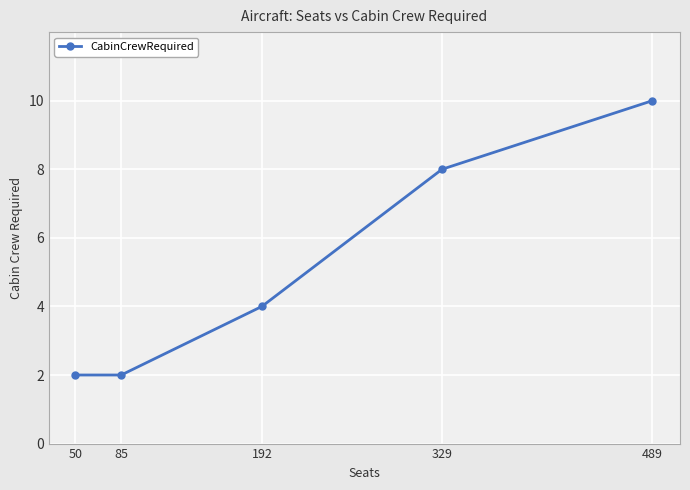

What is the difference between the maximum and minimum values?

8